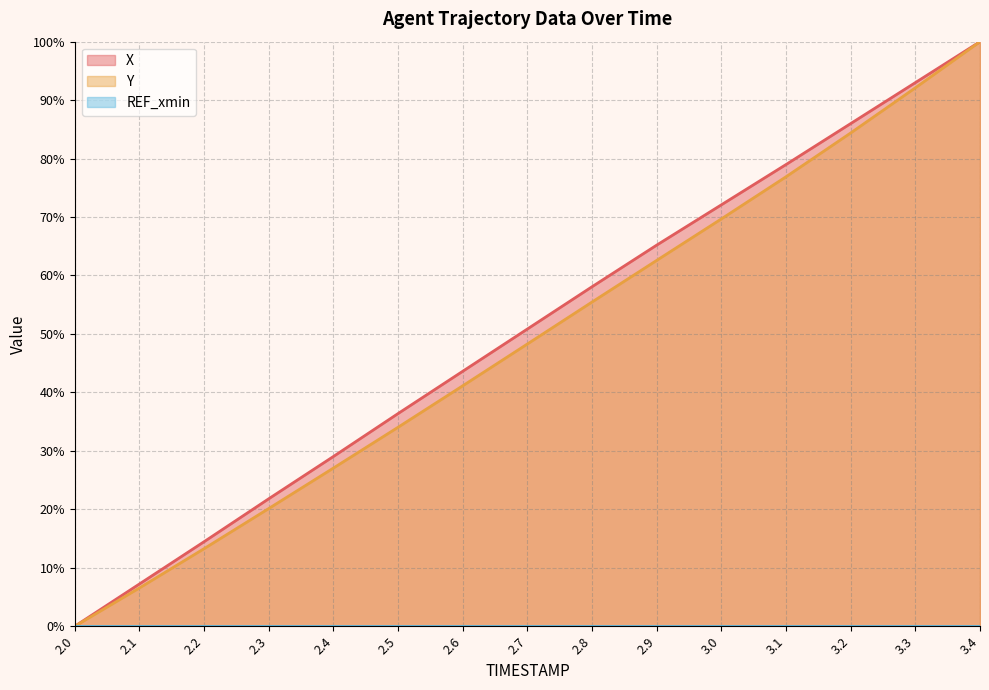

List the series in order of their overall mean, lowest first.

Y, X